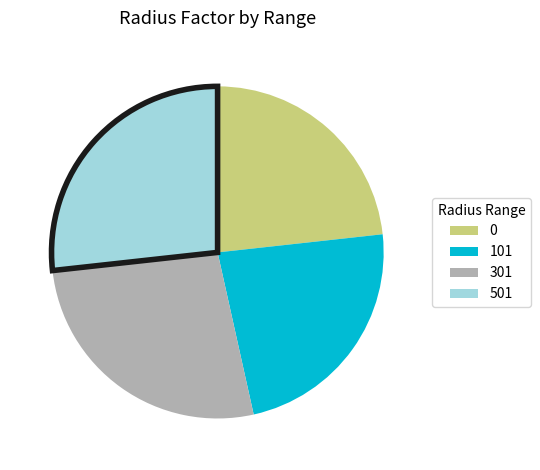

Is it true that 101 is 23% of the pie?

True